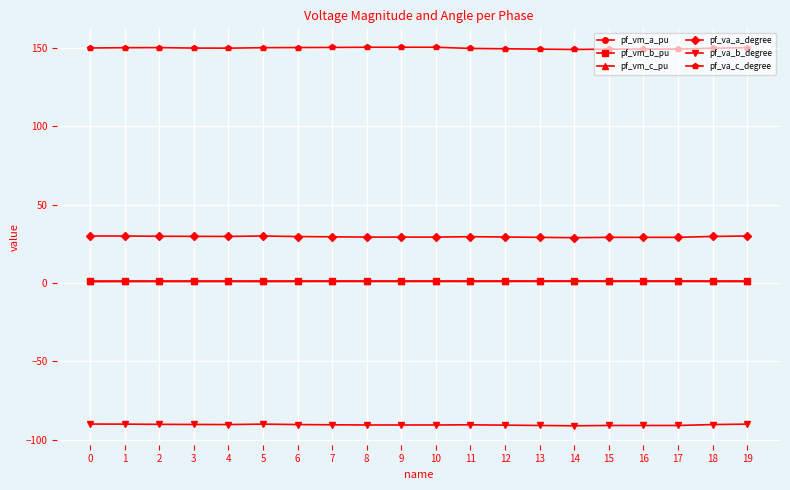

Which series has the largest range (max minus min)?

pf_va_c_degree